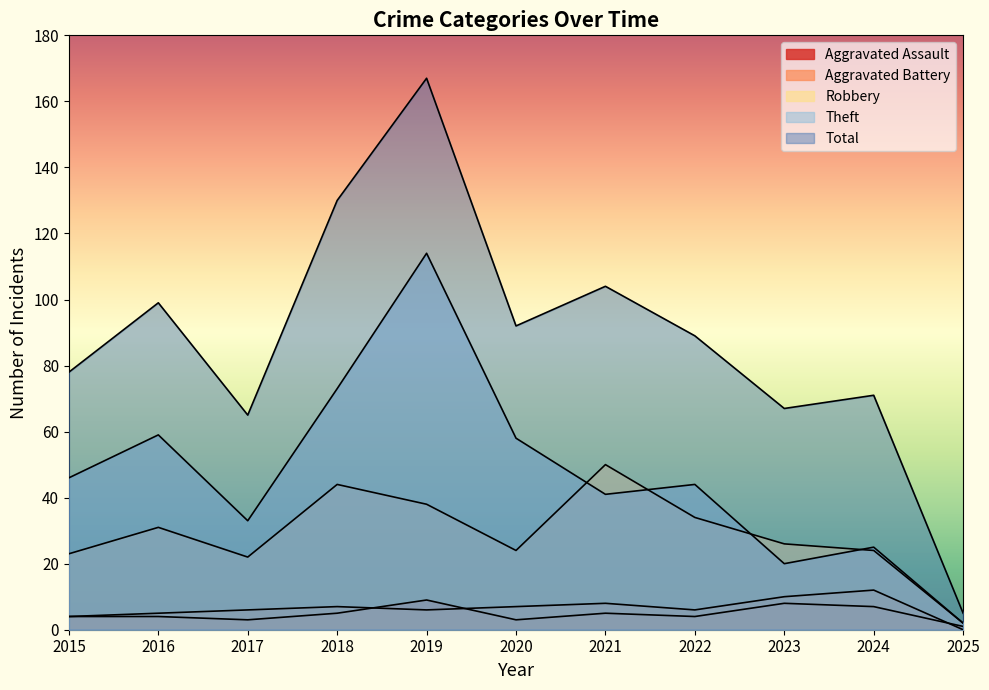

Rank the series at 2017 from lowest to highest value.

Aggravated Assault, Aggravated Battery, Robbery, Theft, Total